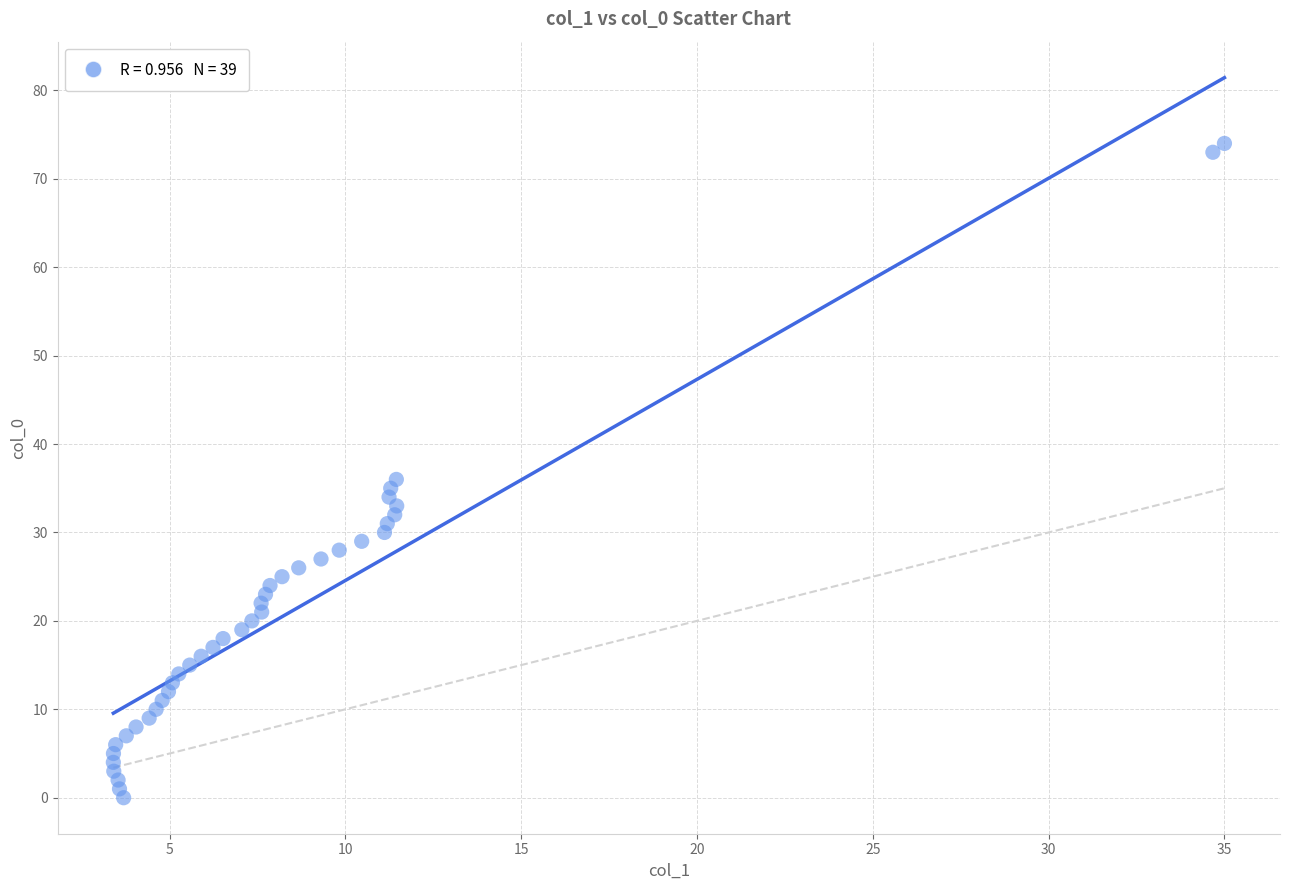

What Y value in the scatter plot is closest to 37?

36